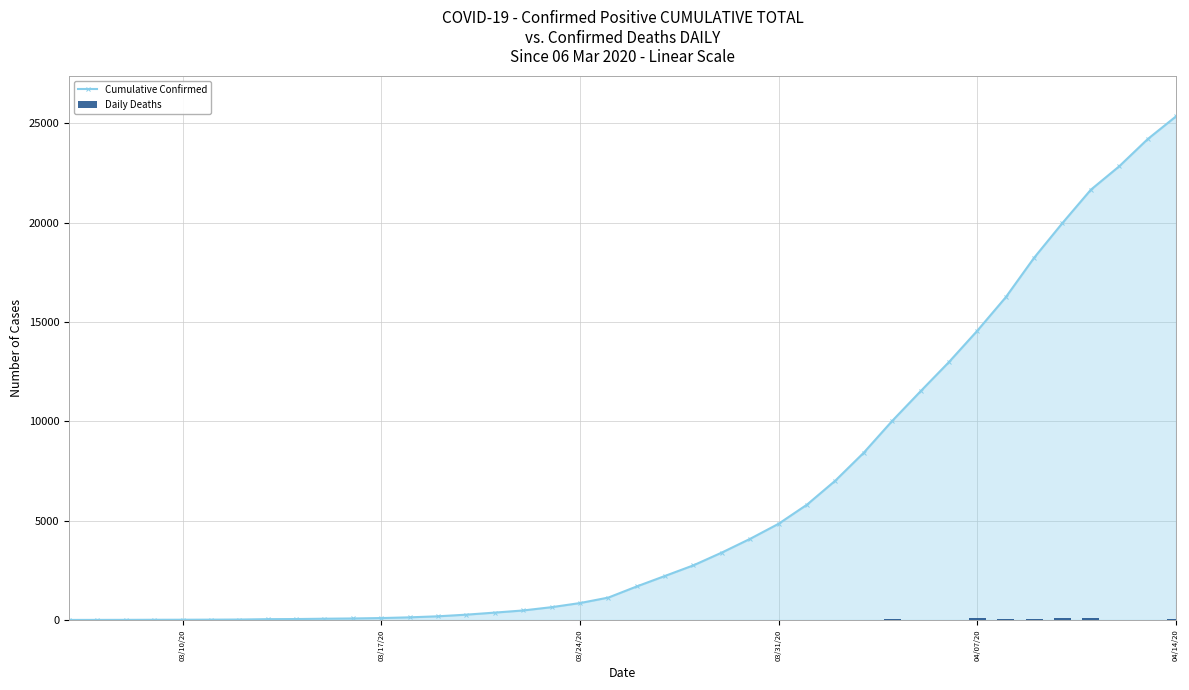

Is the value of Daily Deaths at 35 greater than the value of Cumulative Confirmed at 23?

No